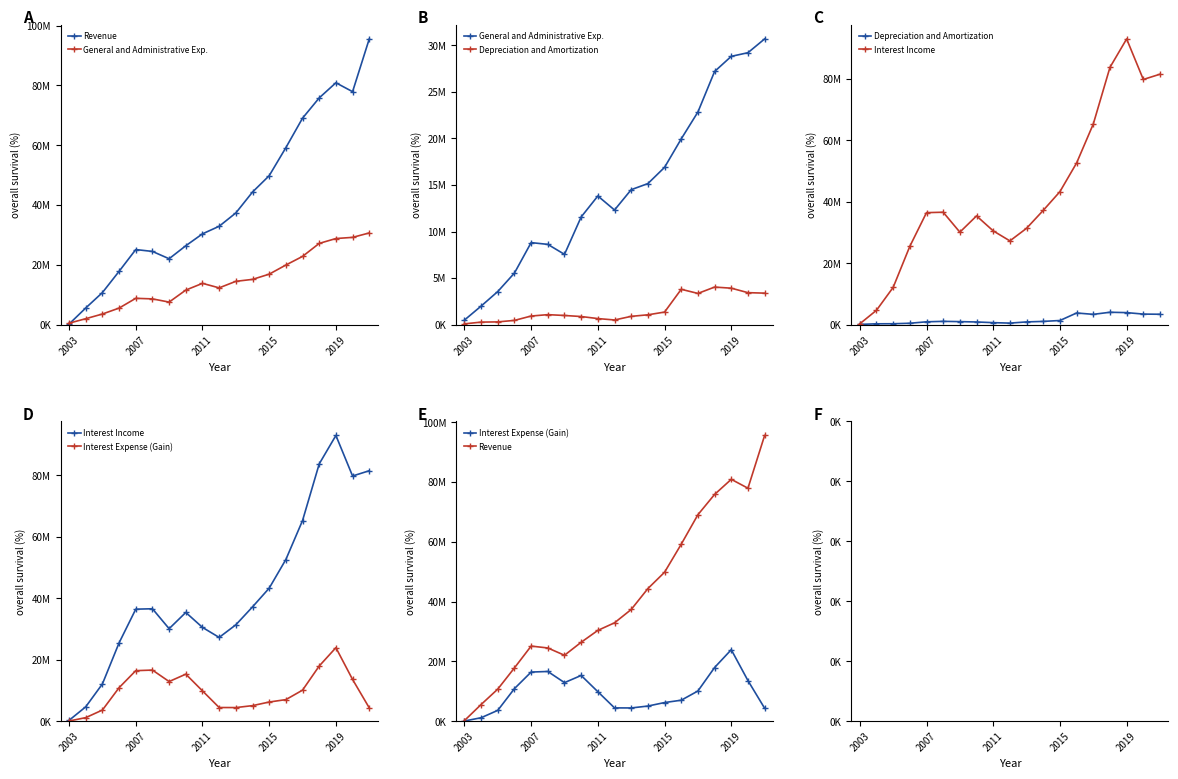

What position from the left is 5?

6